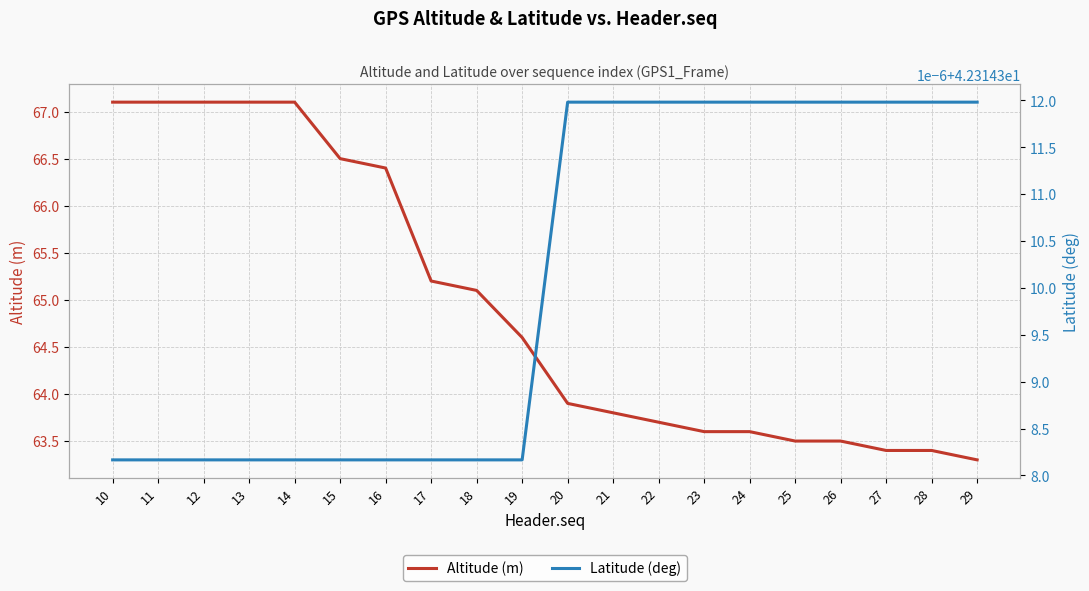

True or false: Latitude (deg) has a value of 26.2 at 29.

False